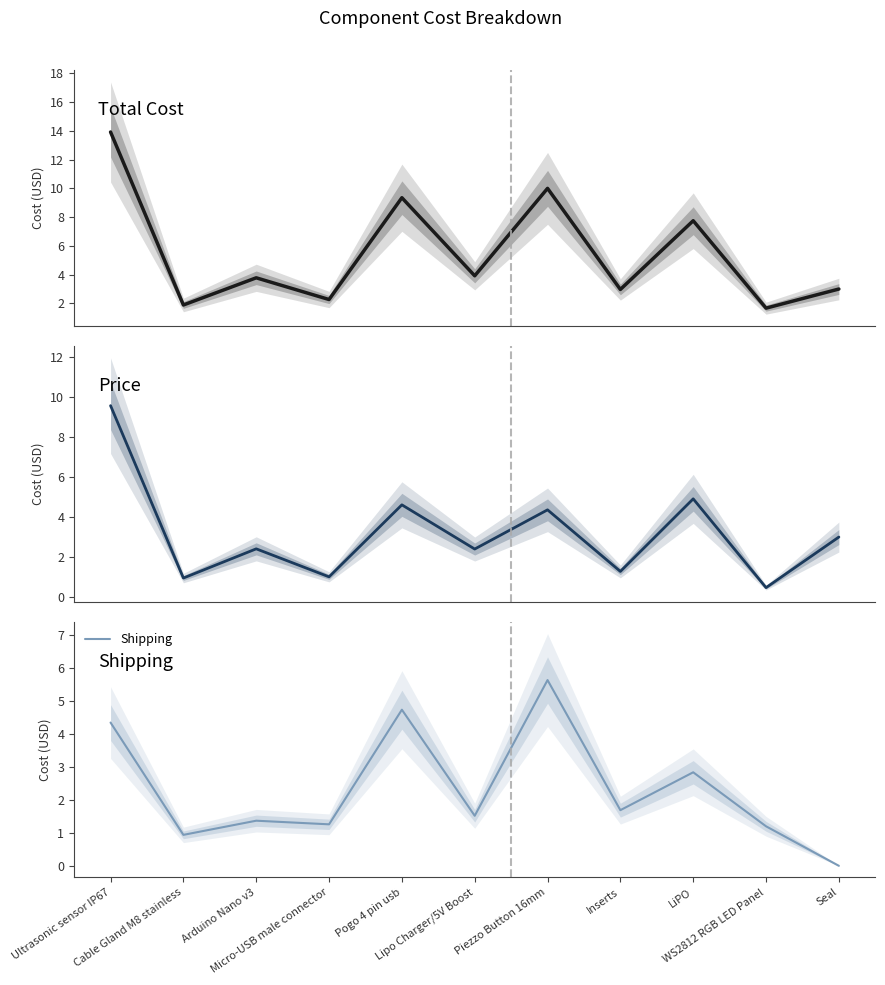

Reading right to left, what are all the values shown in this chart?

Total: Seal=3.0	WS2812 RGB LED Panel=1.7	LiPO=7.8	Inserts=3.0	Piezzo Button 16mm=10.0	Lipo Charger/5V Boost=3.9	Pogo 4 pin usb=9.3	Micro-USB male connector=2.3	Arduino Nano v3=3.8	Cable Gland M8 stainless=1.9	Ultrasonic sensor IP67=13.9
Price: Seal=3.0	WS2812 RGB LED Panel=0.5	LiPO=4.9	Inserts=1.3	Piezzo Button 16mm=4.4	Lipo Charger/5V Boost=2.4	Pogo 4 pin usb=4.6	Micro-USB male connector=1.0	Arduino Nano v3=2.4	Cable Gland M8 stainless=0.9	Ultrasonic sensor IP67=9.6
Shipping: Seal=0.0	WS2812 RGB LED Panel=1.2	LiPO=2.8	Inserts=1.7	Piezzo Button 16mm=5.6	Lipo Charger/5V Boost=1.5	Pogo 4 pin usb=4.7	Micro-USB male connector=1.3	Arduino Nano v3=1.4	Cable Gland M8 stainless=0.9	Ultrasonic sensor IP67=4.3